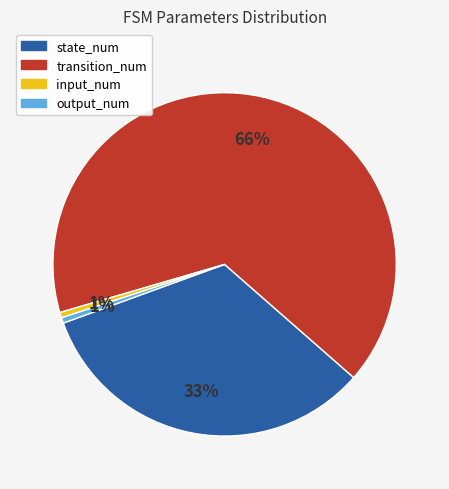

What percentage is the state_num slice, to the nearest percent?

33%